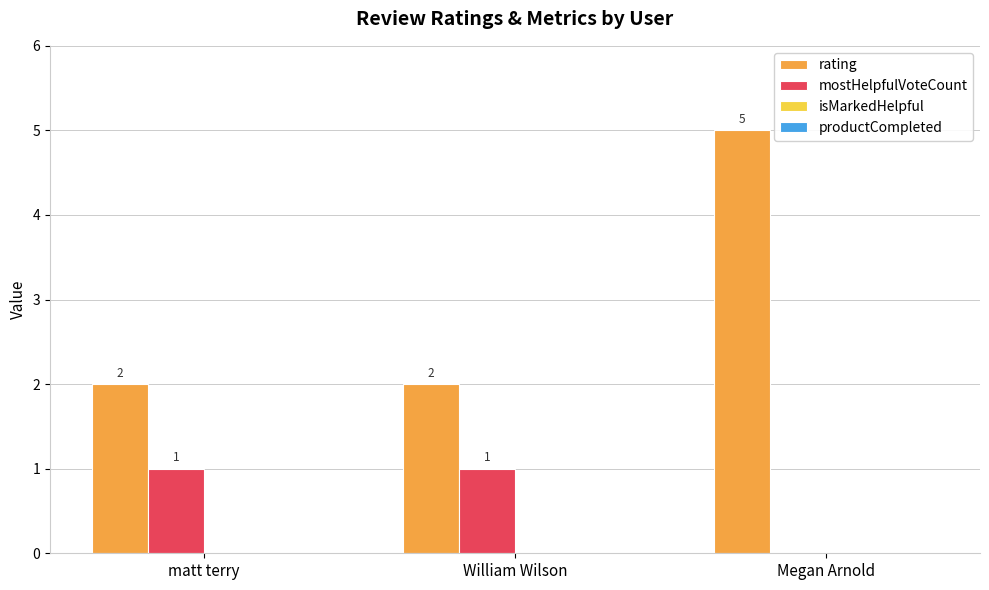

Which series has the widest spread of values?

rating